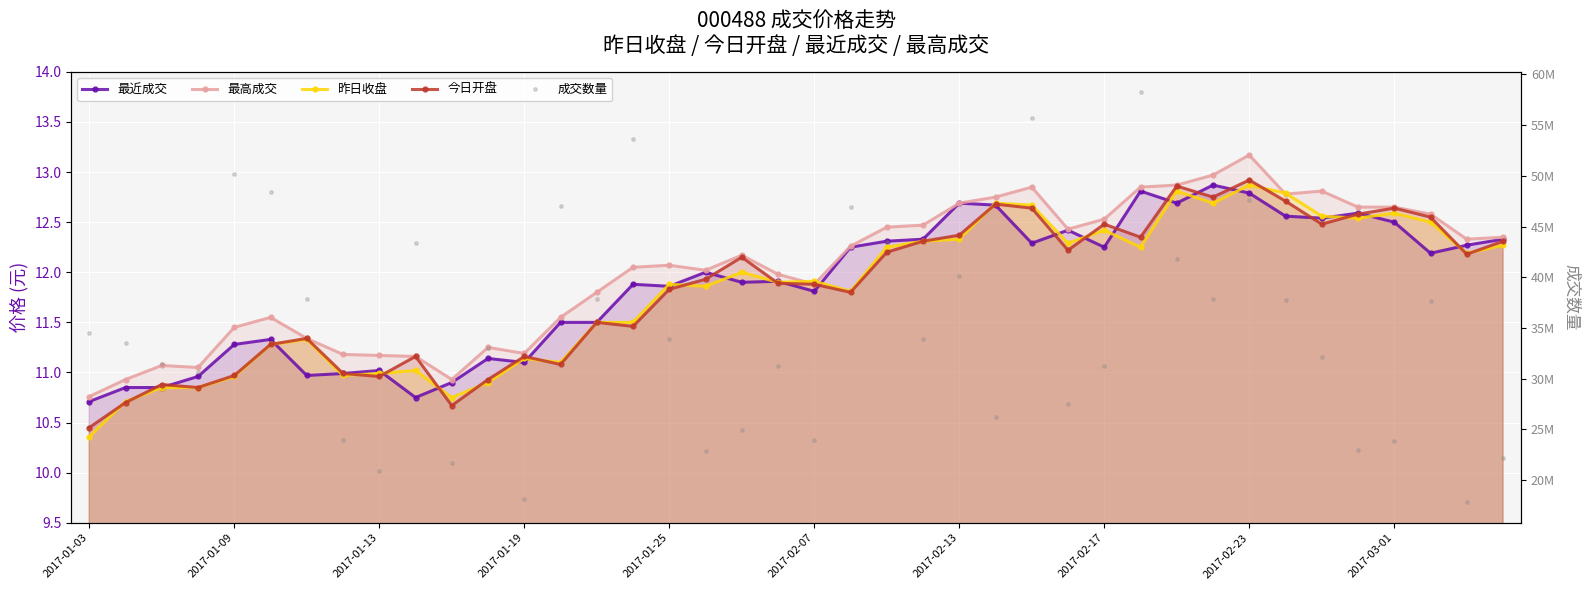

In 今日开盘, how many points are higher than both neighbors (excluding endpoints)?

11